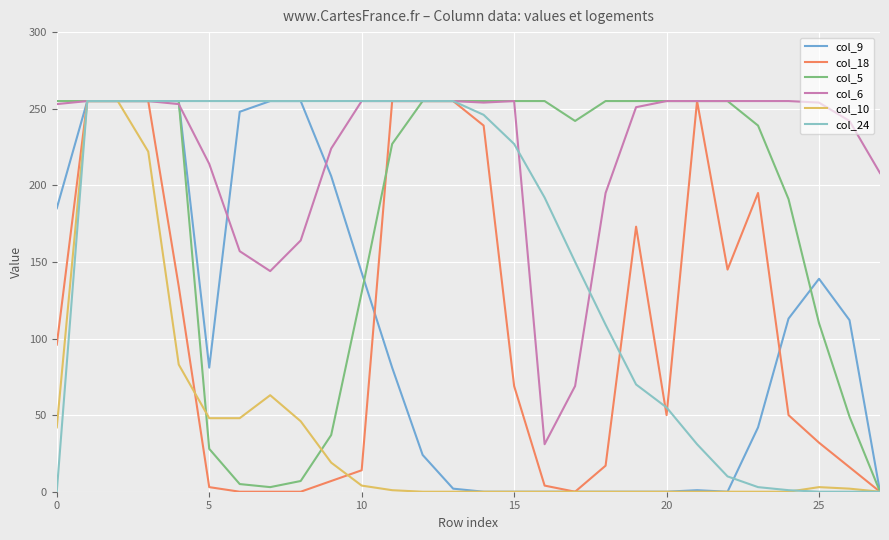

What is the greatest value displayed?

255